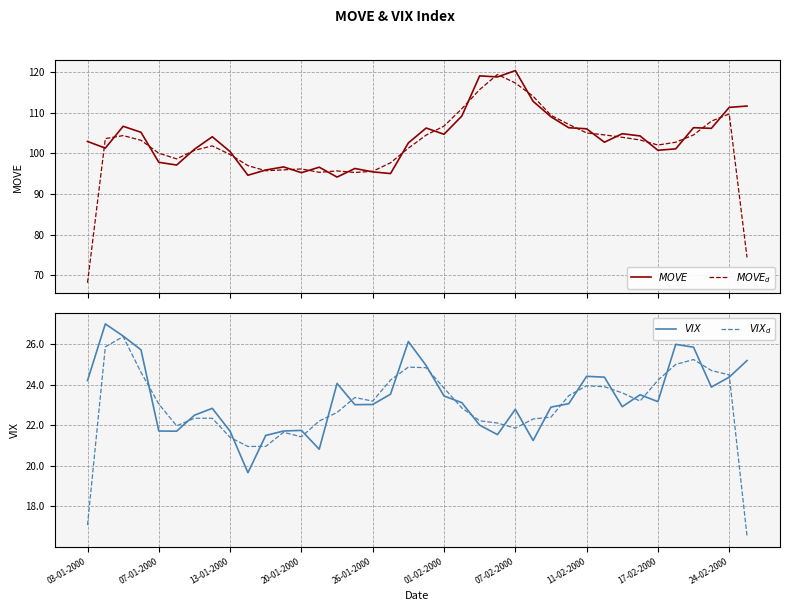

What is the spread (max minus min) of values at 11-02-2000?

81.8